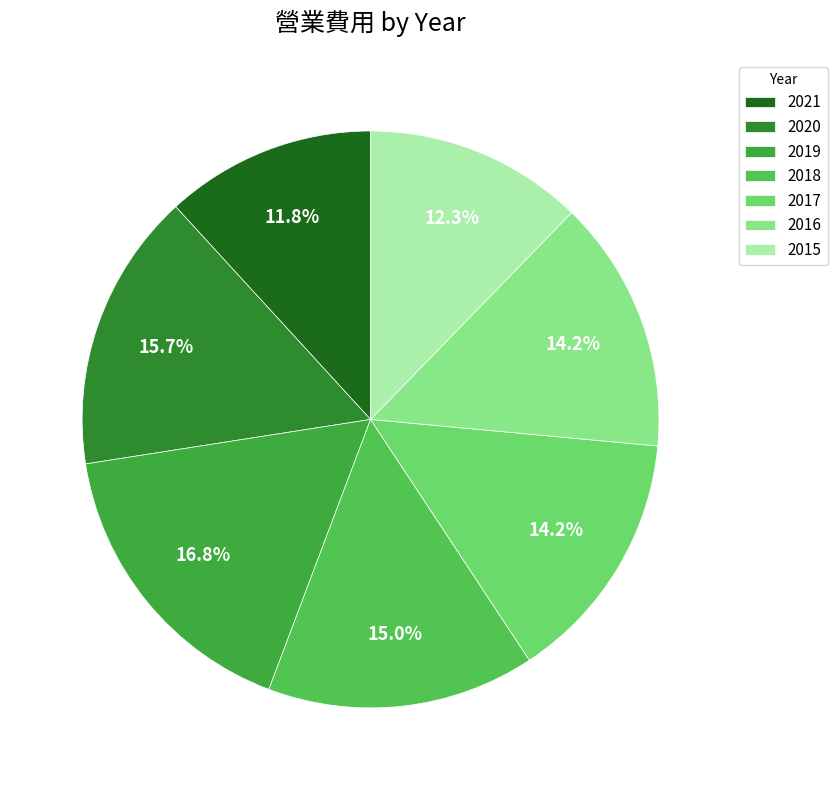

Does 2018 represent more than half of the total?

No